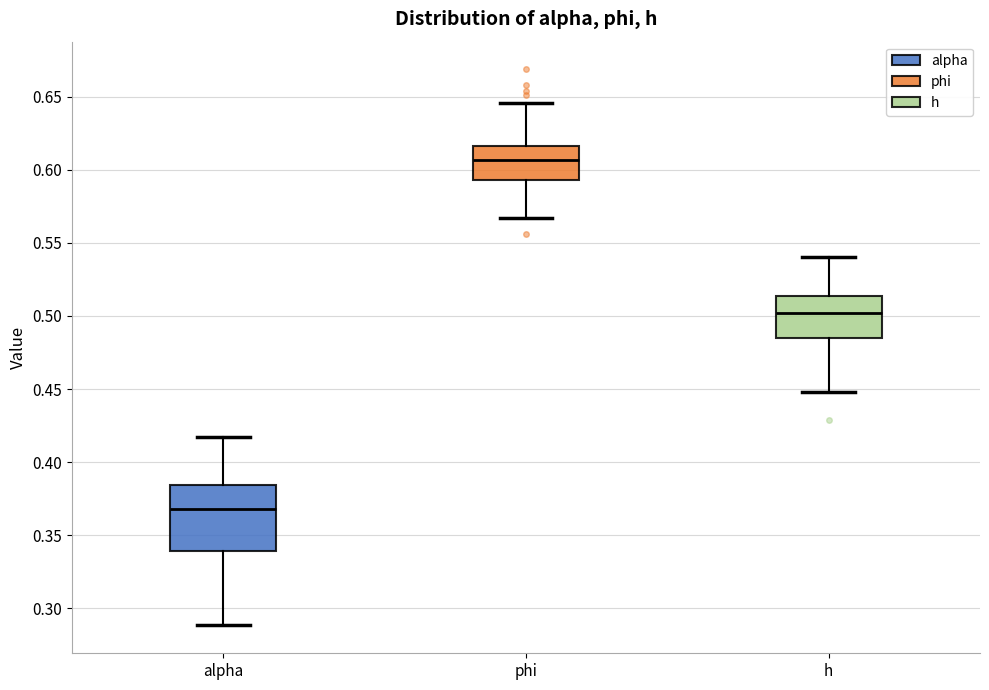

Reading left to right, transcribe this box plot: for each box, give where its median line is, the range the box spans, and where its two whiskers end, as read against the y-axis. The values are not printed on the chart, so give them approximately, as read against the axis.

alpha: median 0.370, box 0.340 to 0.385, whiskers 0.290 to 0.415
phi: median 0.605, box 0.595 to 0.615, whiskers 0.565 to 0.645
h: median 0.500, box 0.485 to 0.515, whiskers 0.450 to 0.540